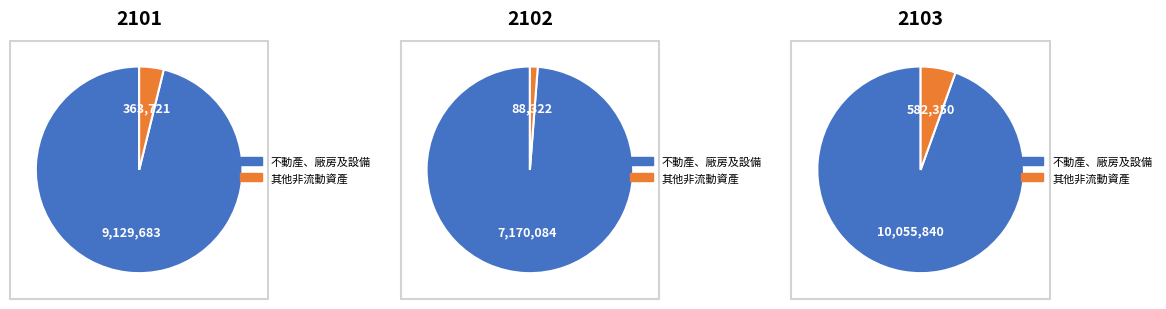

Rank the series by their maximum value, from lowest to highest.

2102, 2101, 2103